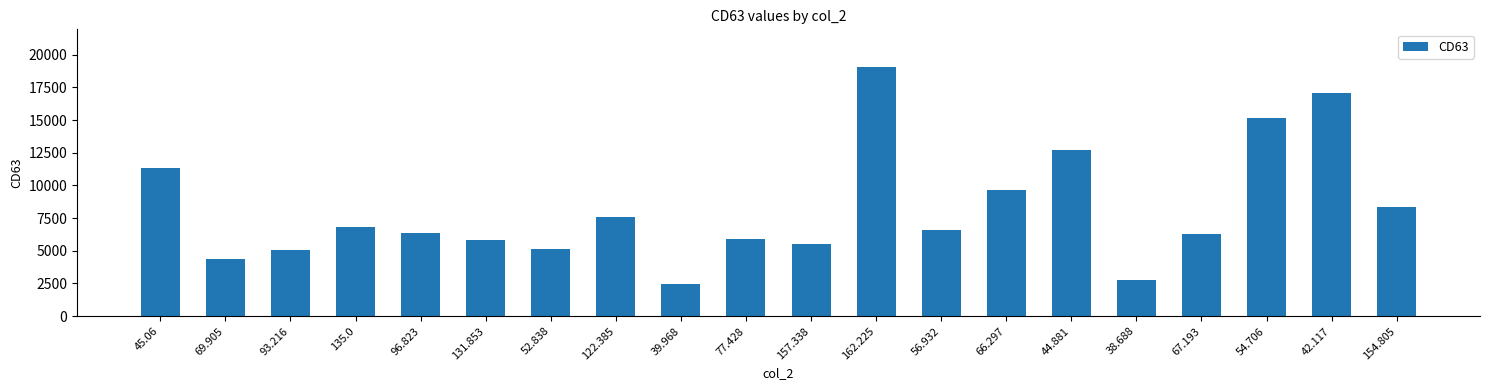

True or false: the data shows 12893.0 at 66.297.

False